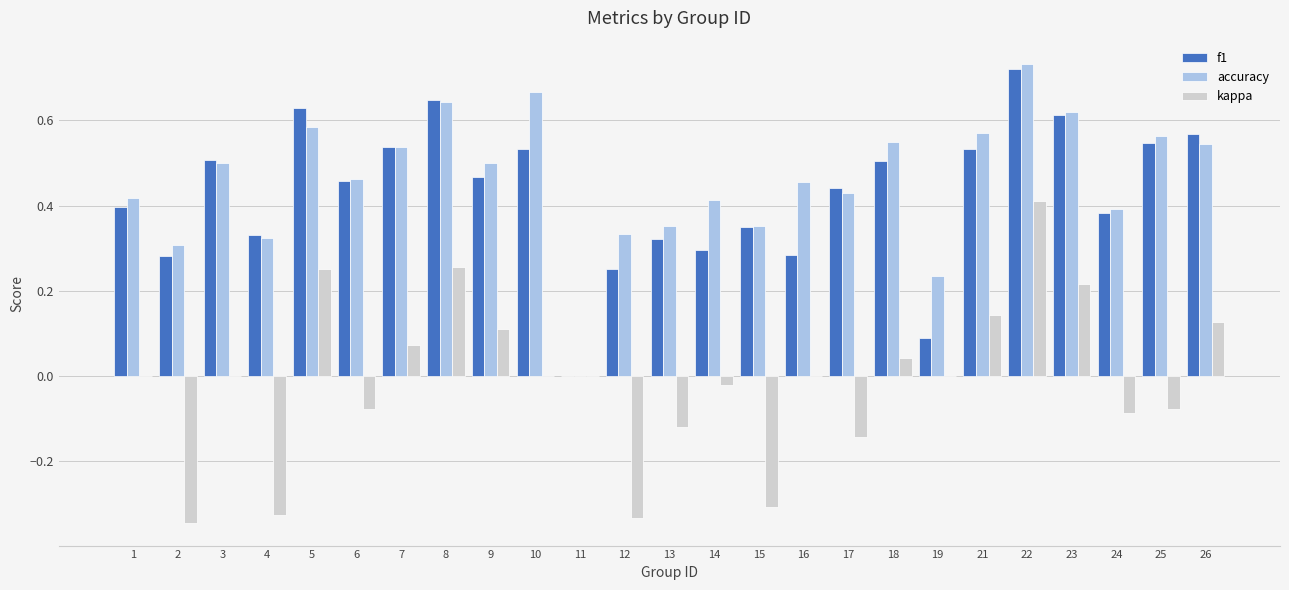

True or false: accuracy has a value of 0.4 at 24.

True